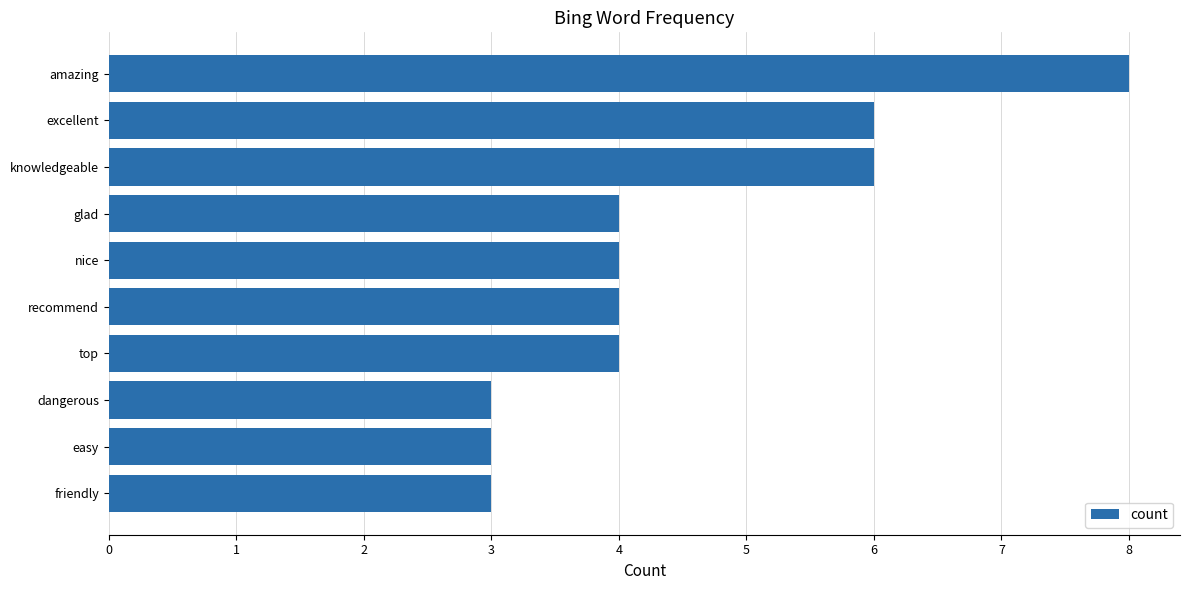

Read the value at top.

4